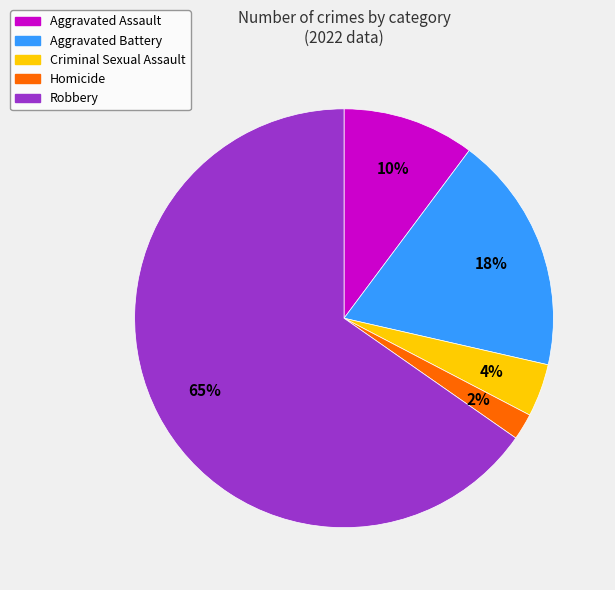

Is there a majority slice in this chart?

Yes